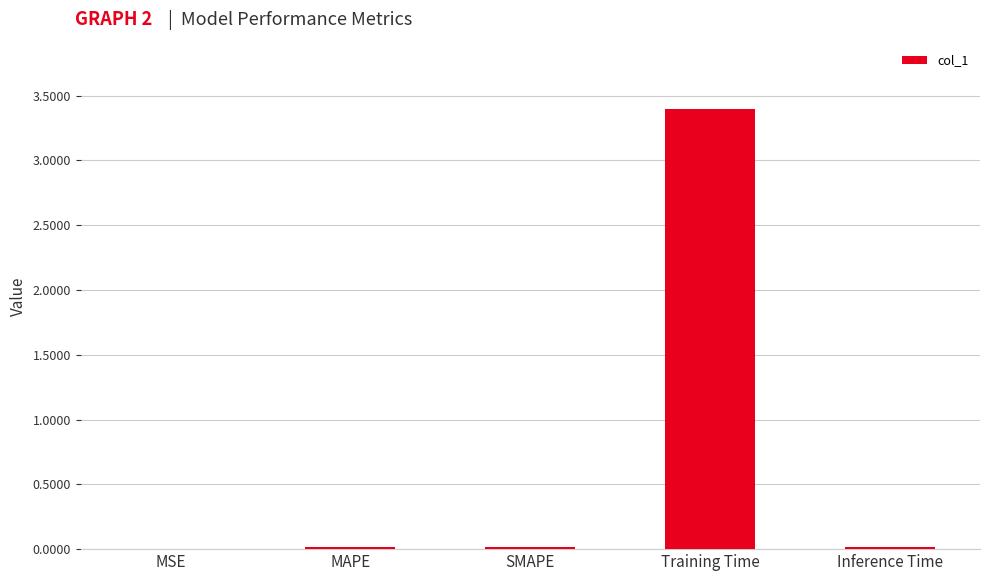

What is the sum of all values?

3.4